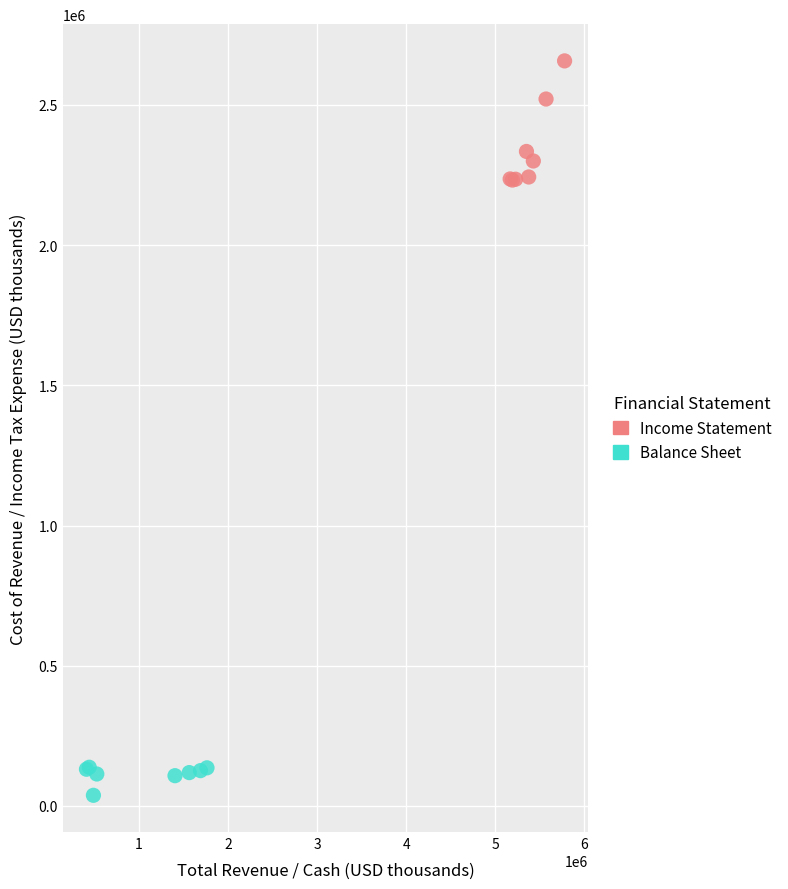

Which series contains the lowest Y value?

Balance Sheet